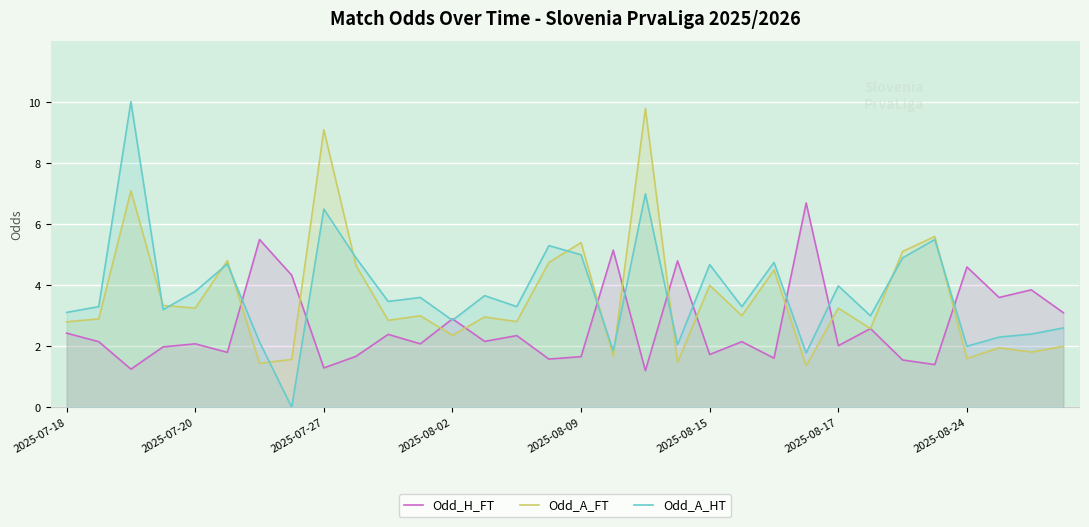

What is the difference between the Odd_H_FT values at 2025-07-18 and 22?

0.8